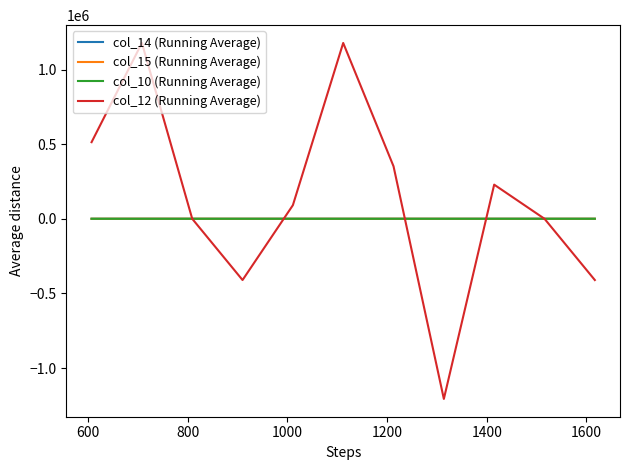

Which series has the largest total across all categories?

col_12 (Running Average)